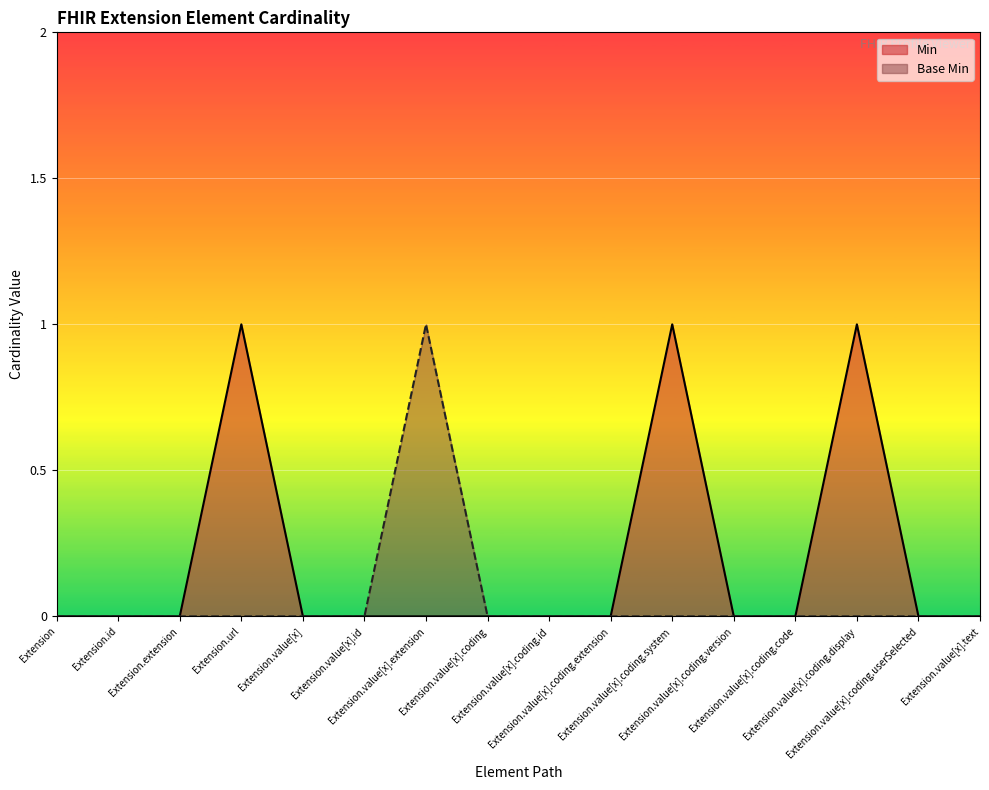

Is the value of Min at Extension.extension greater than the value of Base Min at Extension.url?

No